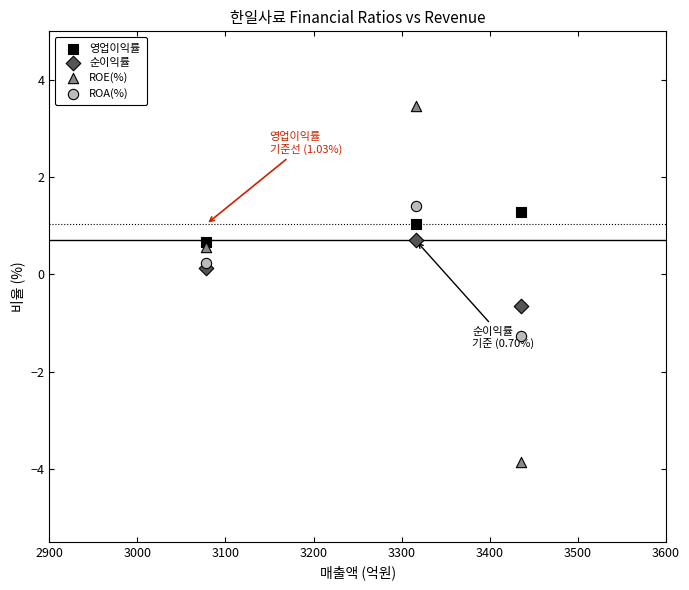

Which series reaches the minimum Y coordinate?

ROE(%)